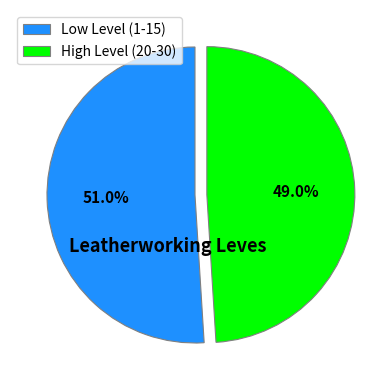

What is the ratio of the value at High Level (20-30) to the value at Low Level (1-15)?

1.0